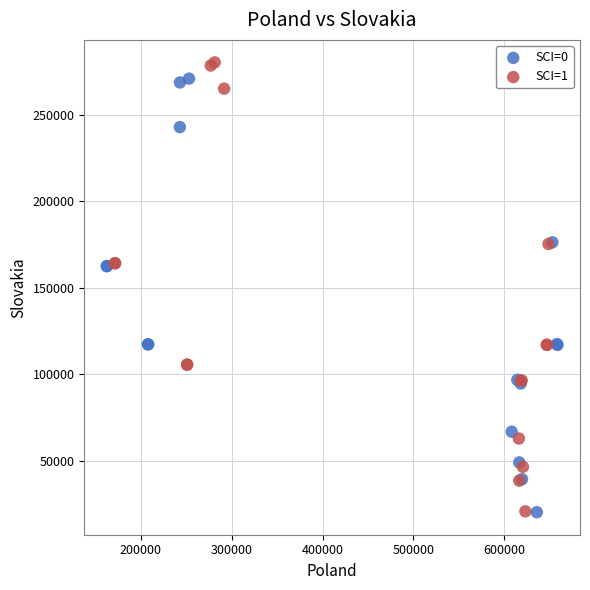

Which series has the widest spread of Y values?

SCI=1